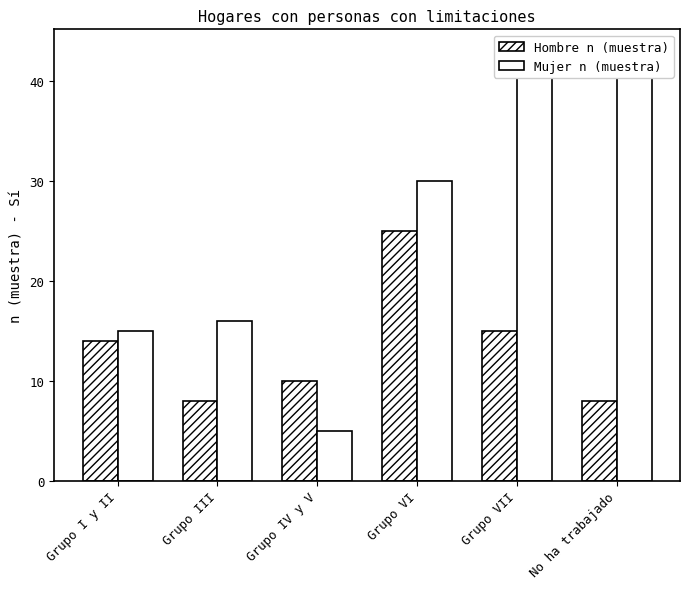

Which series has the largest range (max minus min)?

Mujer n (muestra)